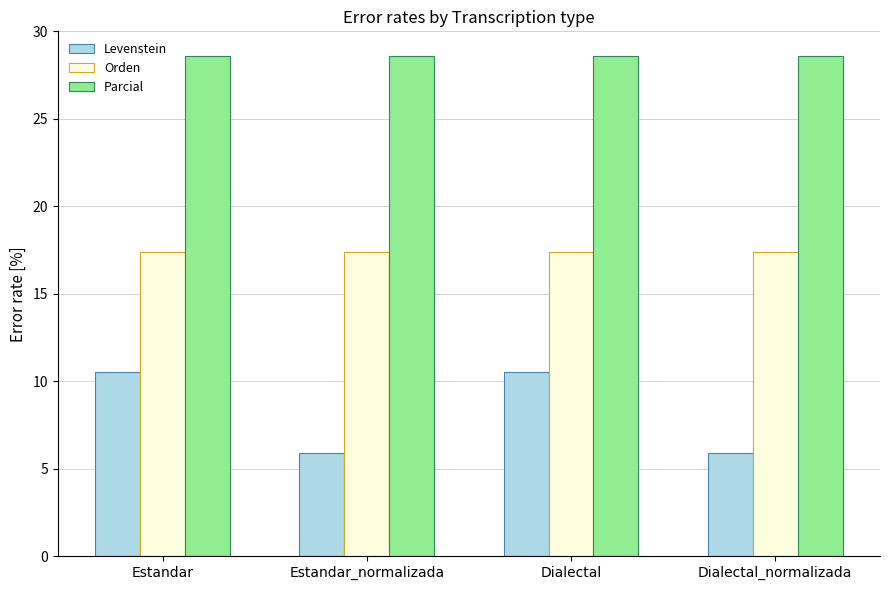

At which label does Levenstein first exceed 10?

Estandar